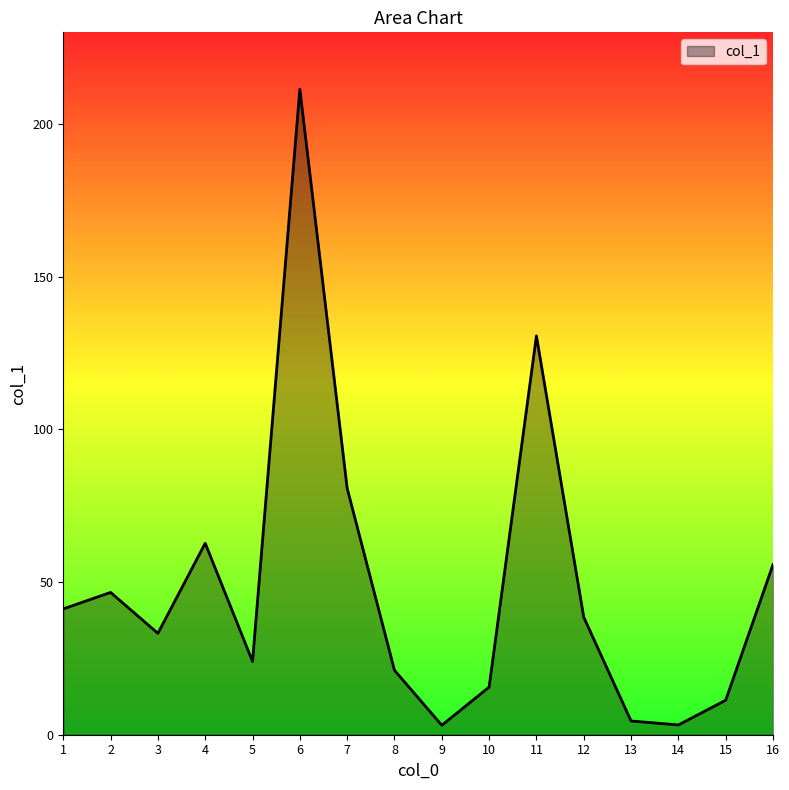

How many lines are shown in the chart?

1